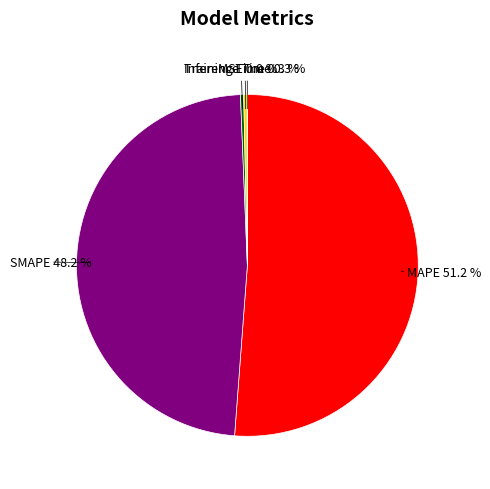

Which slice is the smallest?

MSE